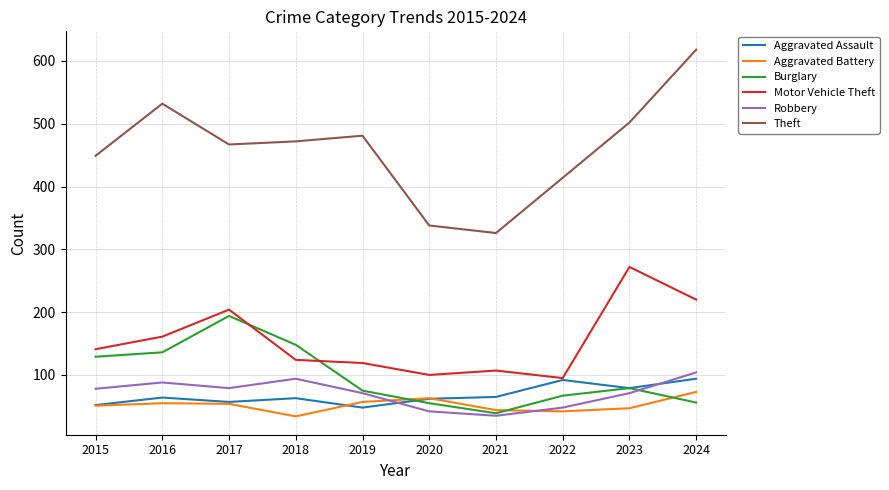

The value of Aggravated Battery at 2021 is 75. True or false?

False